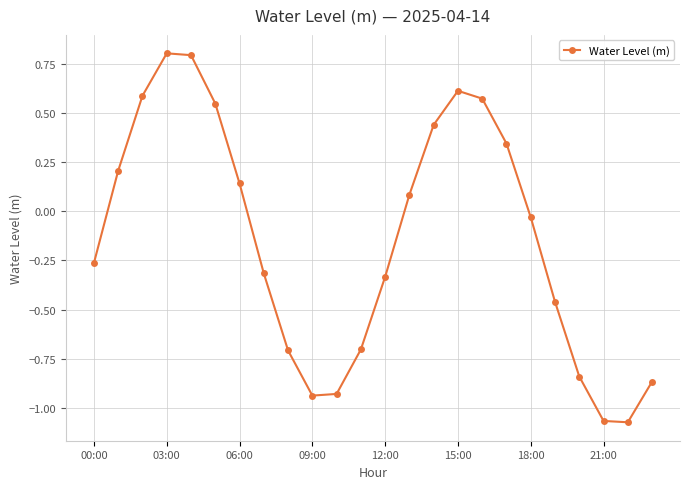

What is the greatest value displayed?

0.8